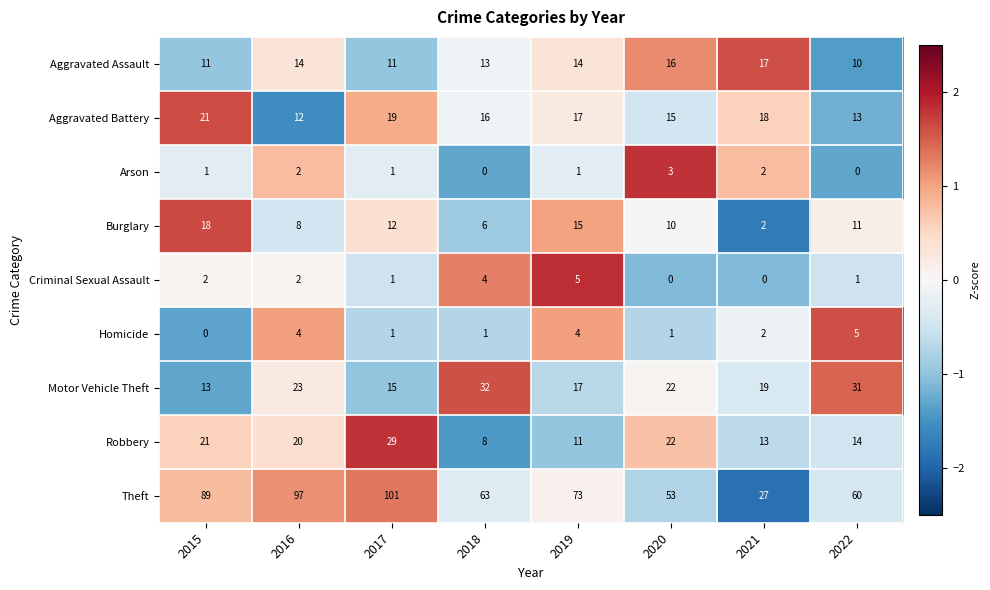

How many data points in Motor Vehicle Theft are less than 22?

4